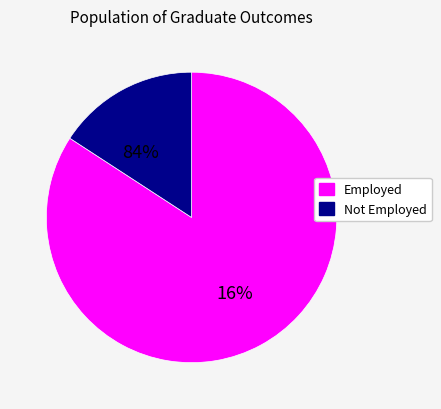

How much of the chart is everything except 30?

98.9%